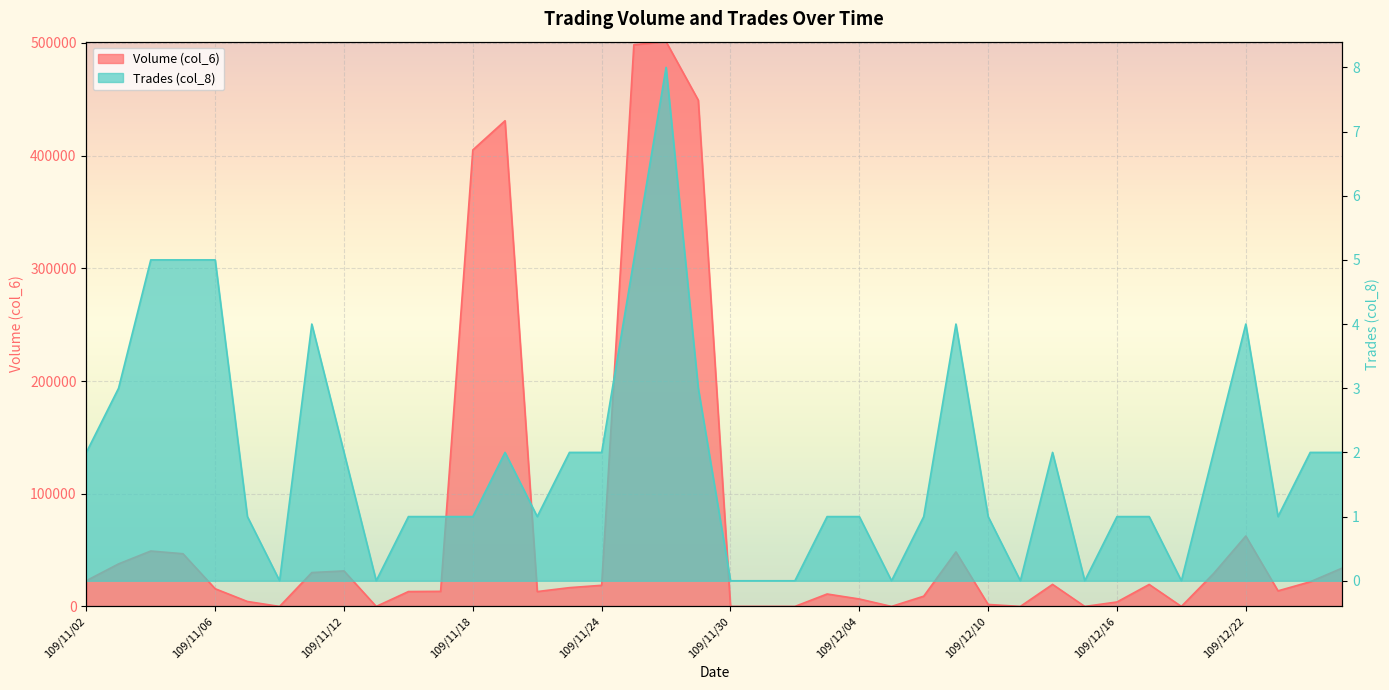

What is the total value across all series at 109/11/06?

15695